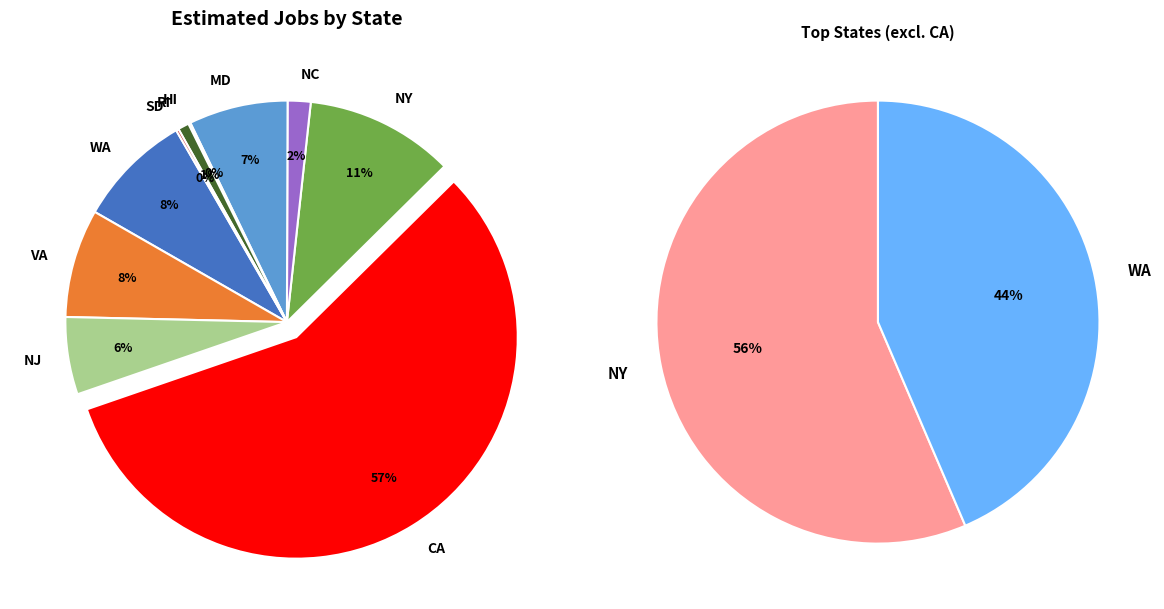

How many slices are in this pie chart?

10